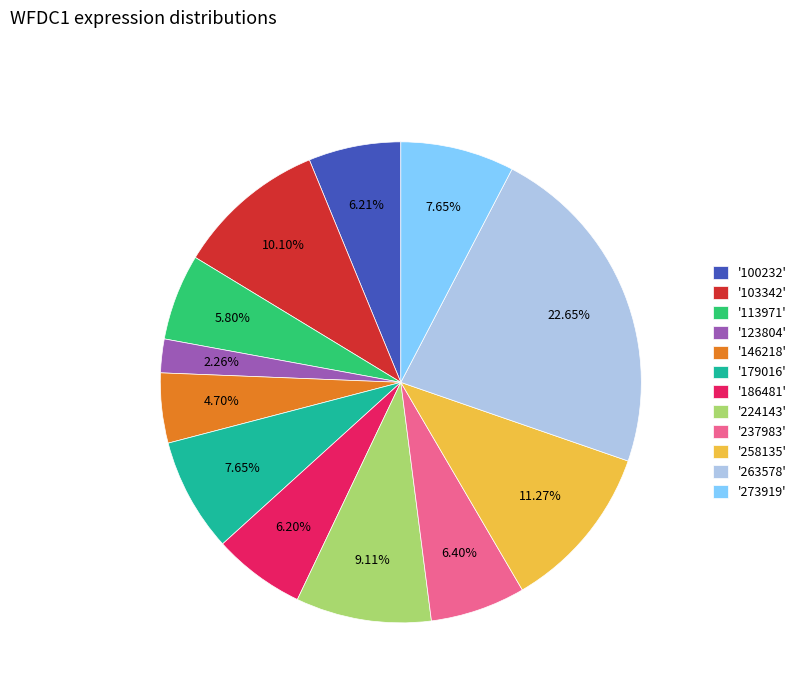

Do '103342' and '146218' together represent more than half of the pie?

No